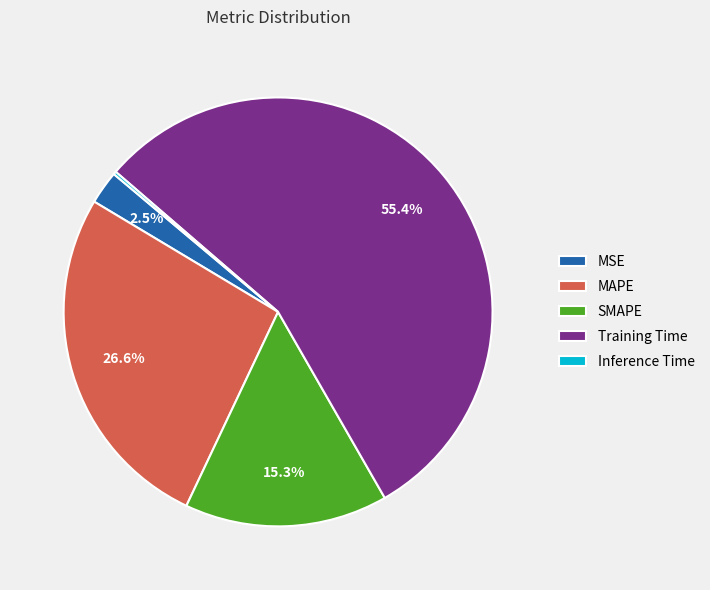

To the nearest percent, what is the difference between the largest and smallest slice percentages?

55%